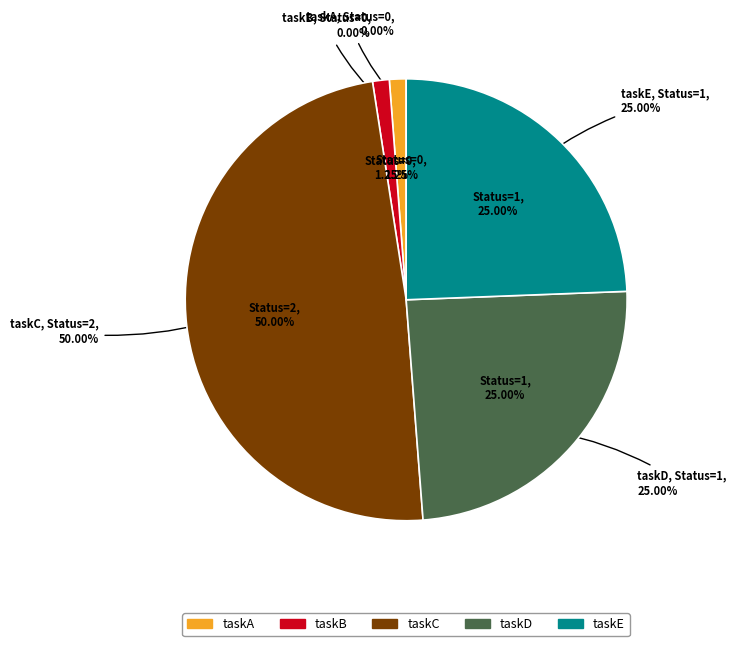

True or false: taskE (Status=1) accounts for 25% of the total.

True